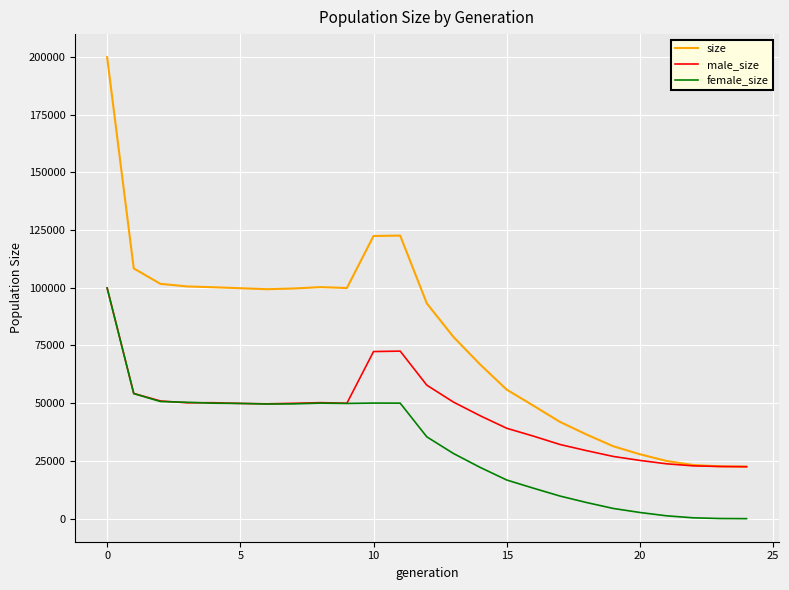

Which series has the largest range (max minus min)?

size